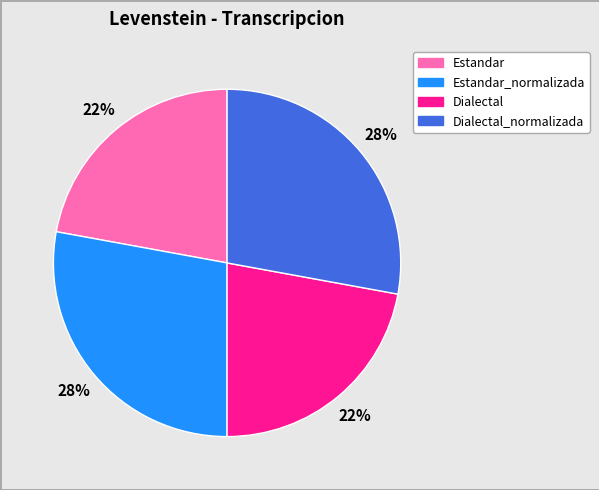

Is there any slice that represents more than half of the pie?

No